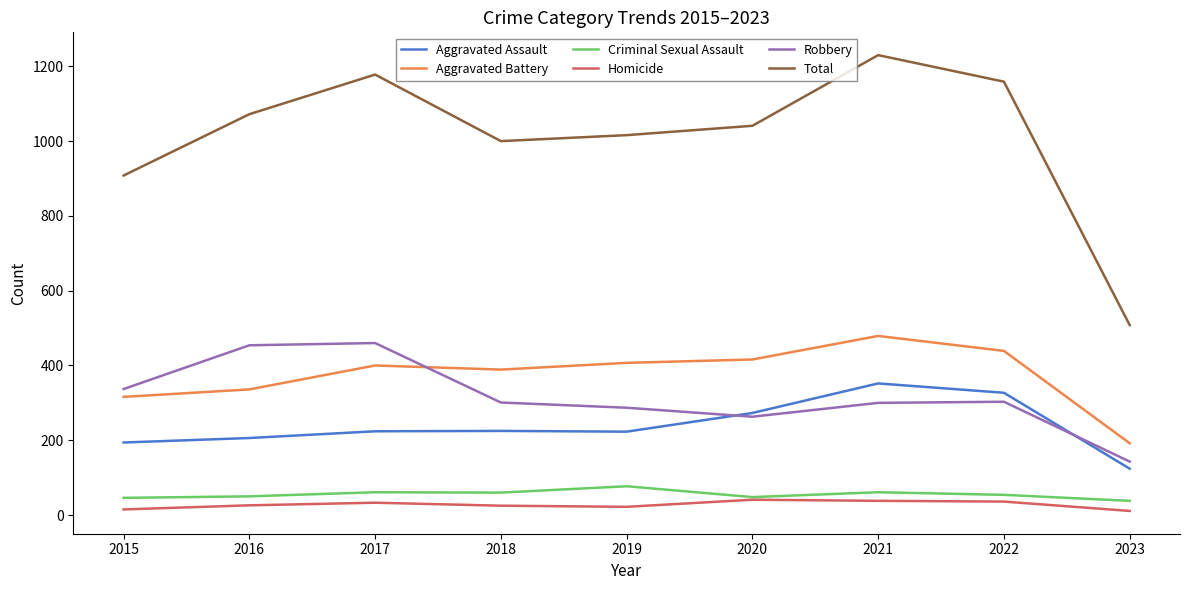

Which category has the lowest value in the Aggravated Battery series?

2023